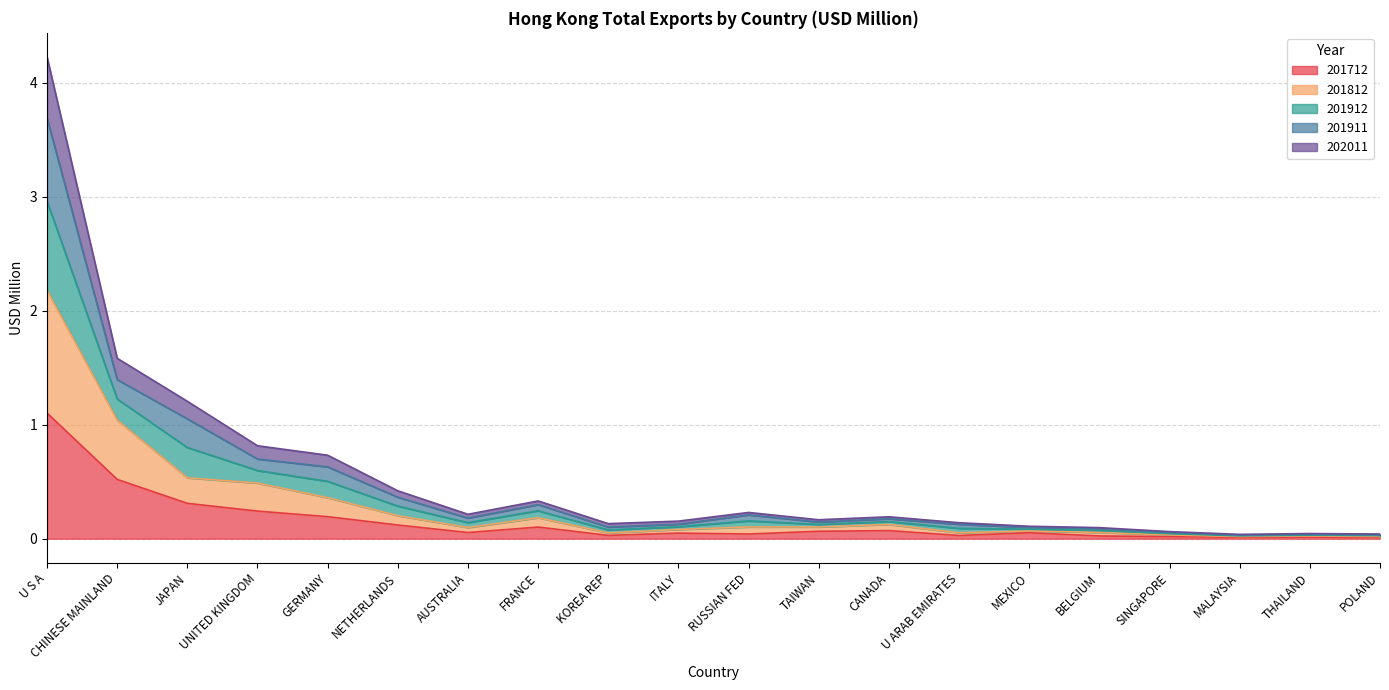

Is it true that 201712 equals 1.8 at U S A?

False